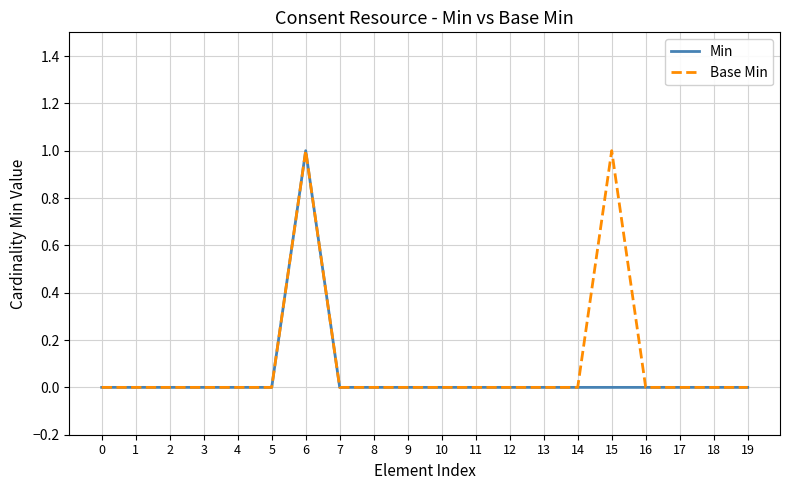

The value of Min at 11 is 0. True or false?

True